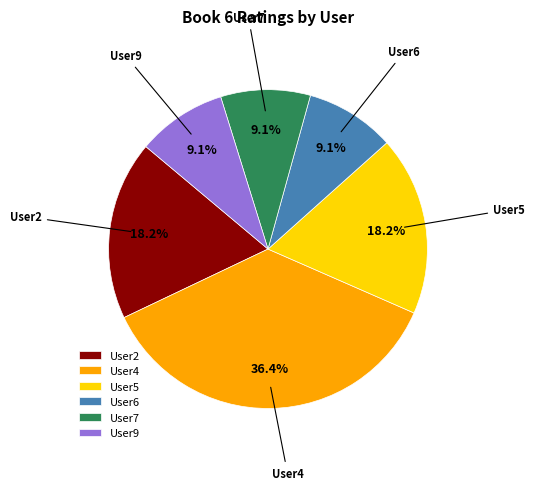

What is the largest slice in the pie chart?

User4